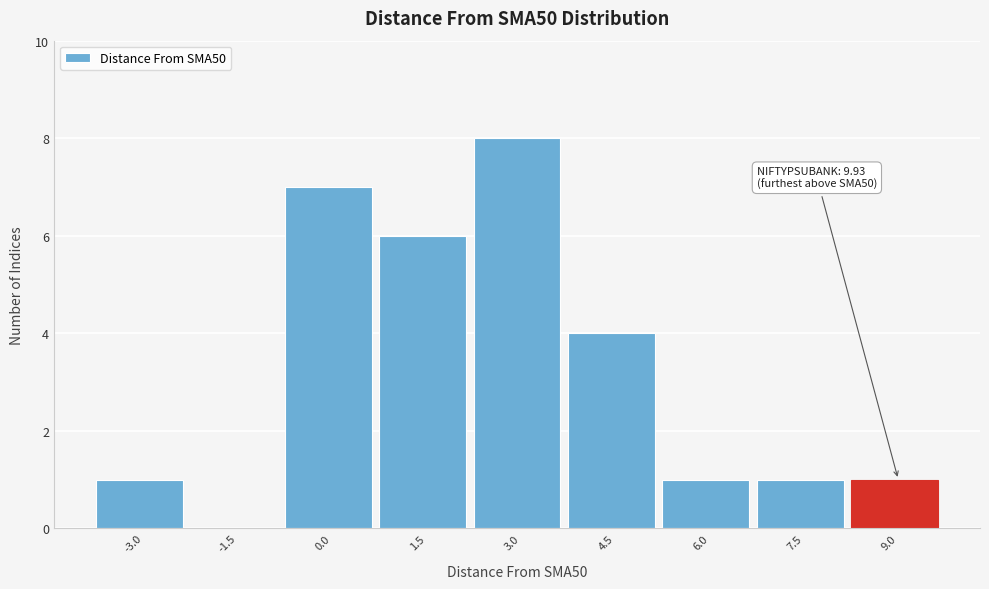

Reading left to right, transcribe all the data shown in this chart.

-3.0=1	-1.5=0	0.0=7	1.5=6	3.0=8	4.5=4	6.0=1	7.5=1	9.0=1